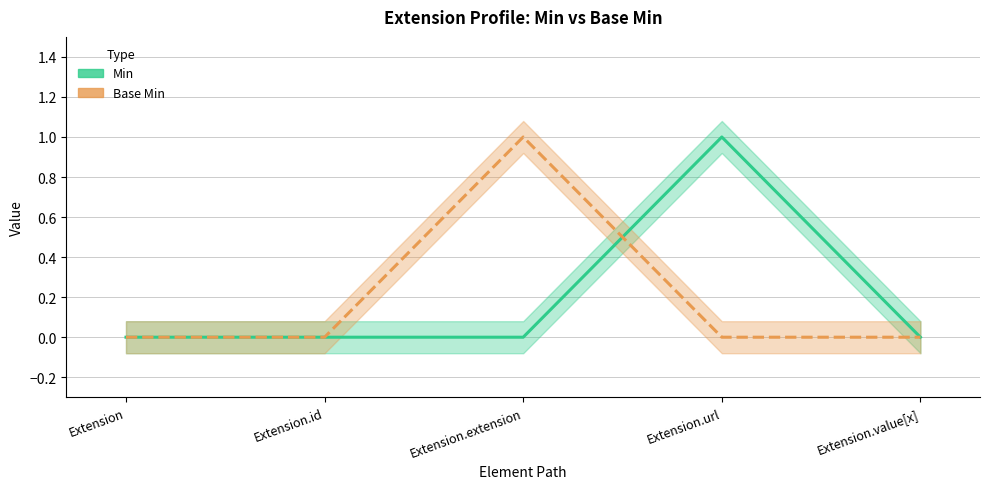

How many lines are shown in the chart?

2